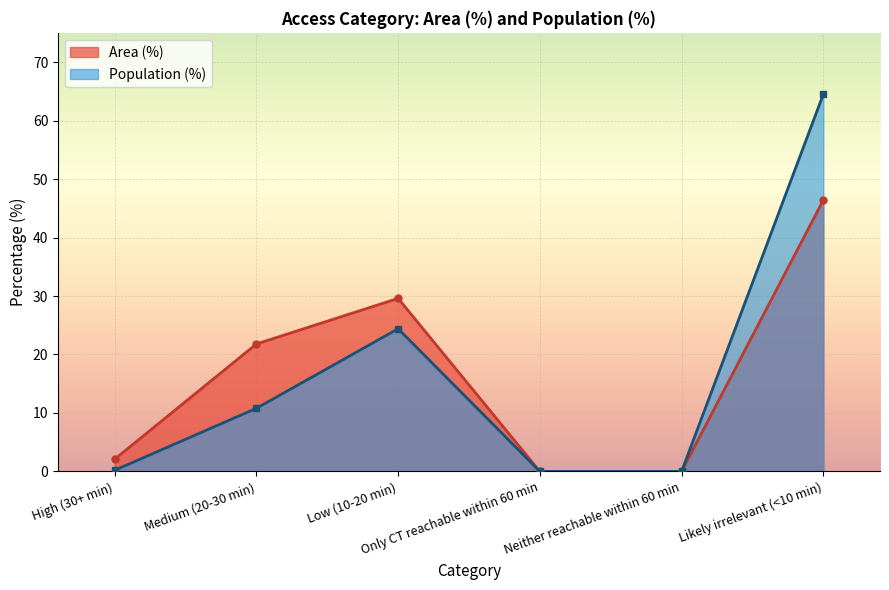

How many values in Area (%) are above zero?

4